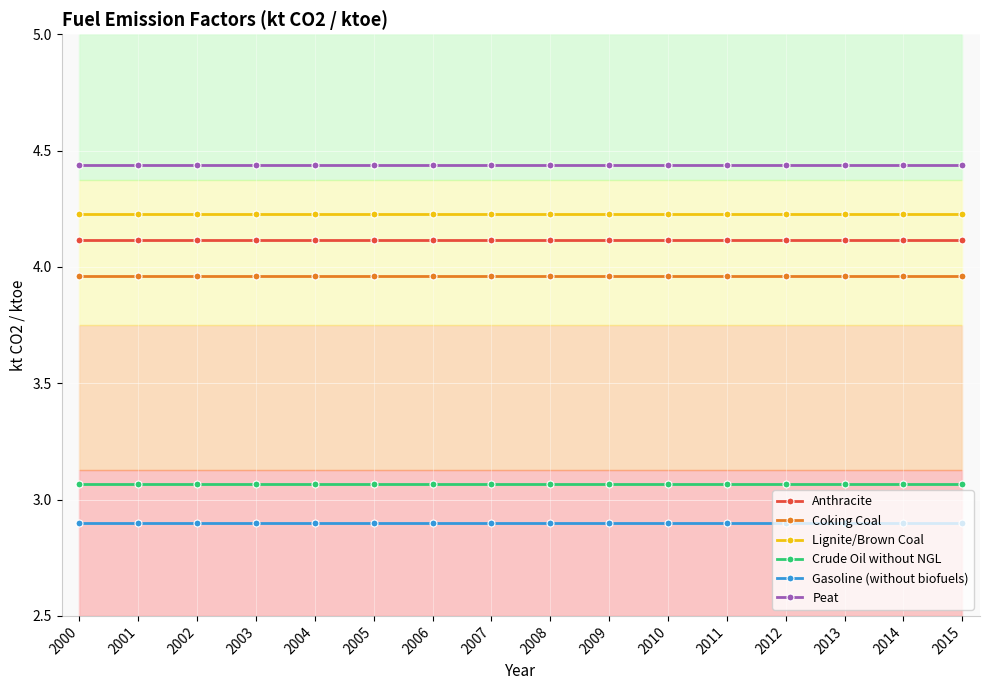

What is the spread (max minus min) of values at 2009?

1.5